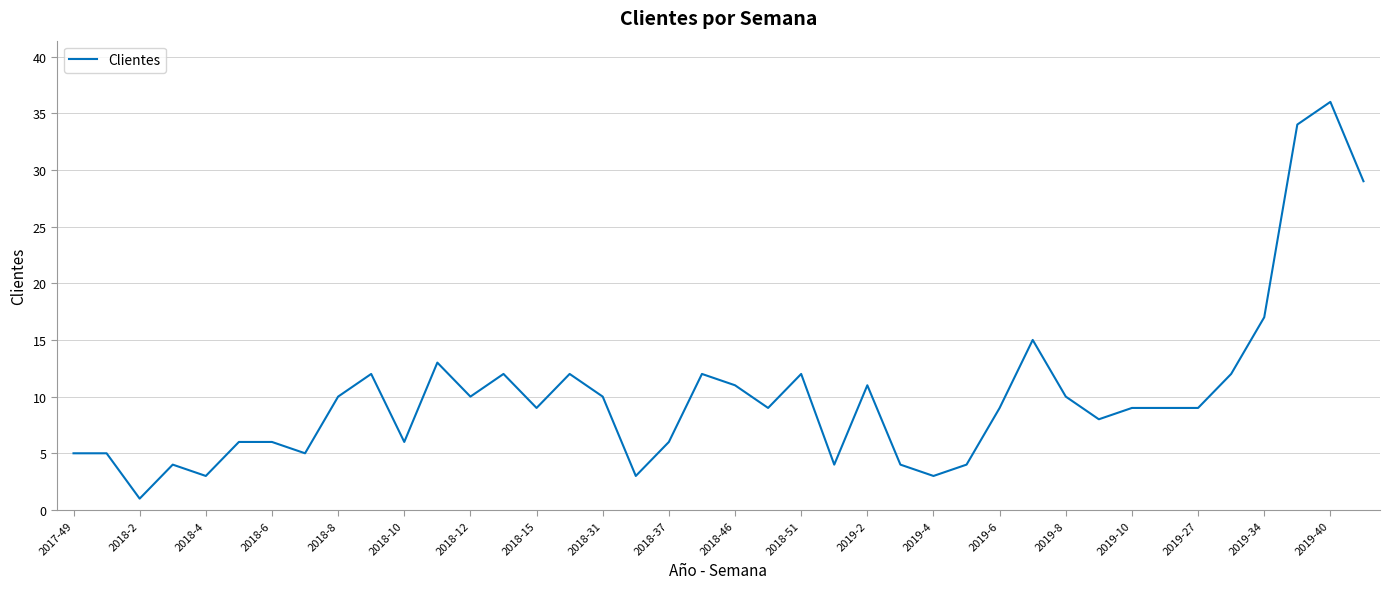

Reading left to right, transcribe all the data shown in this chart.

5	5	1	4	3	6	6	5	10	12	6	13	10	12	9	12	10	3	6	12	11	9	12	4	11	4	3	4	9	15	10	8	9	9	9	12	17	34	36	29